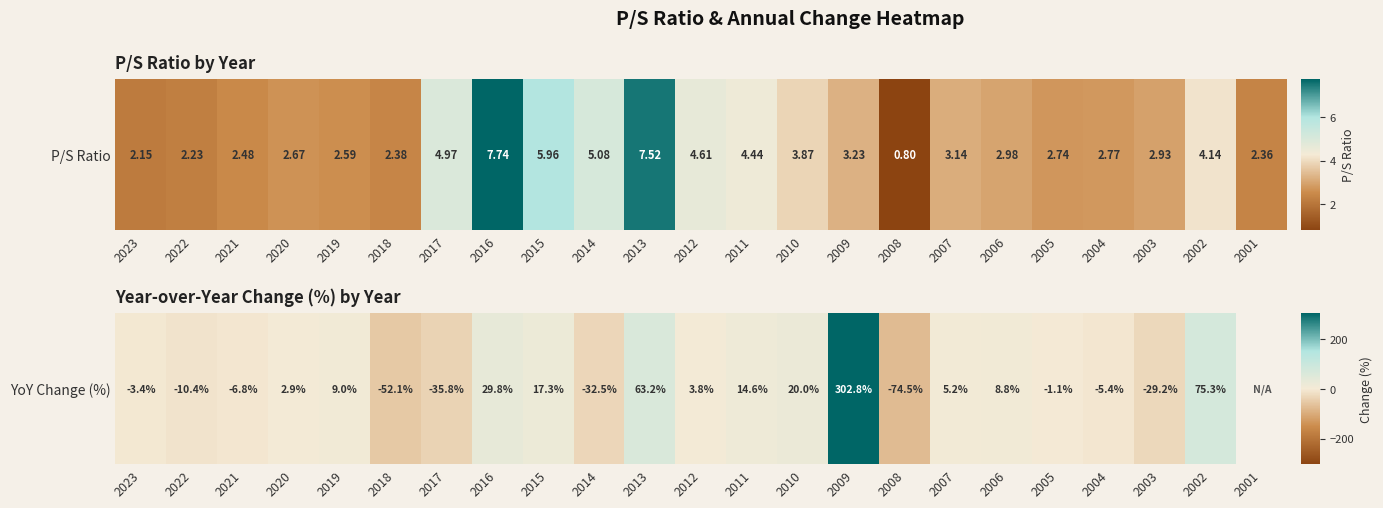

How many values are below zero?

10